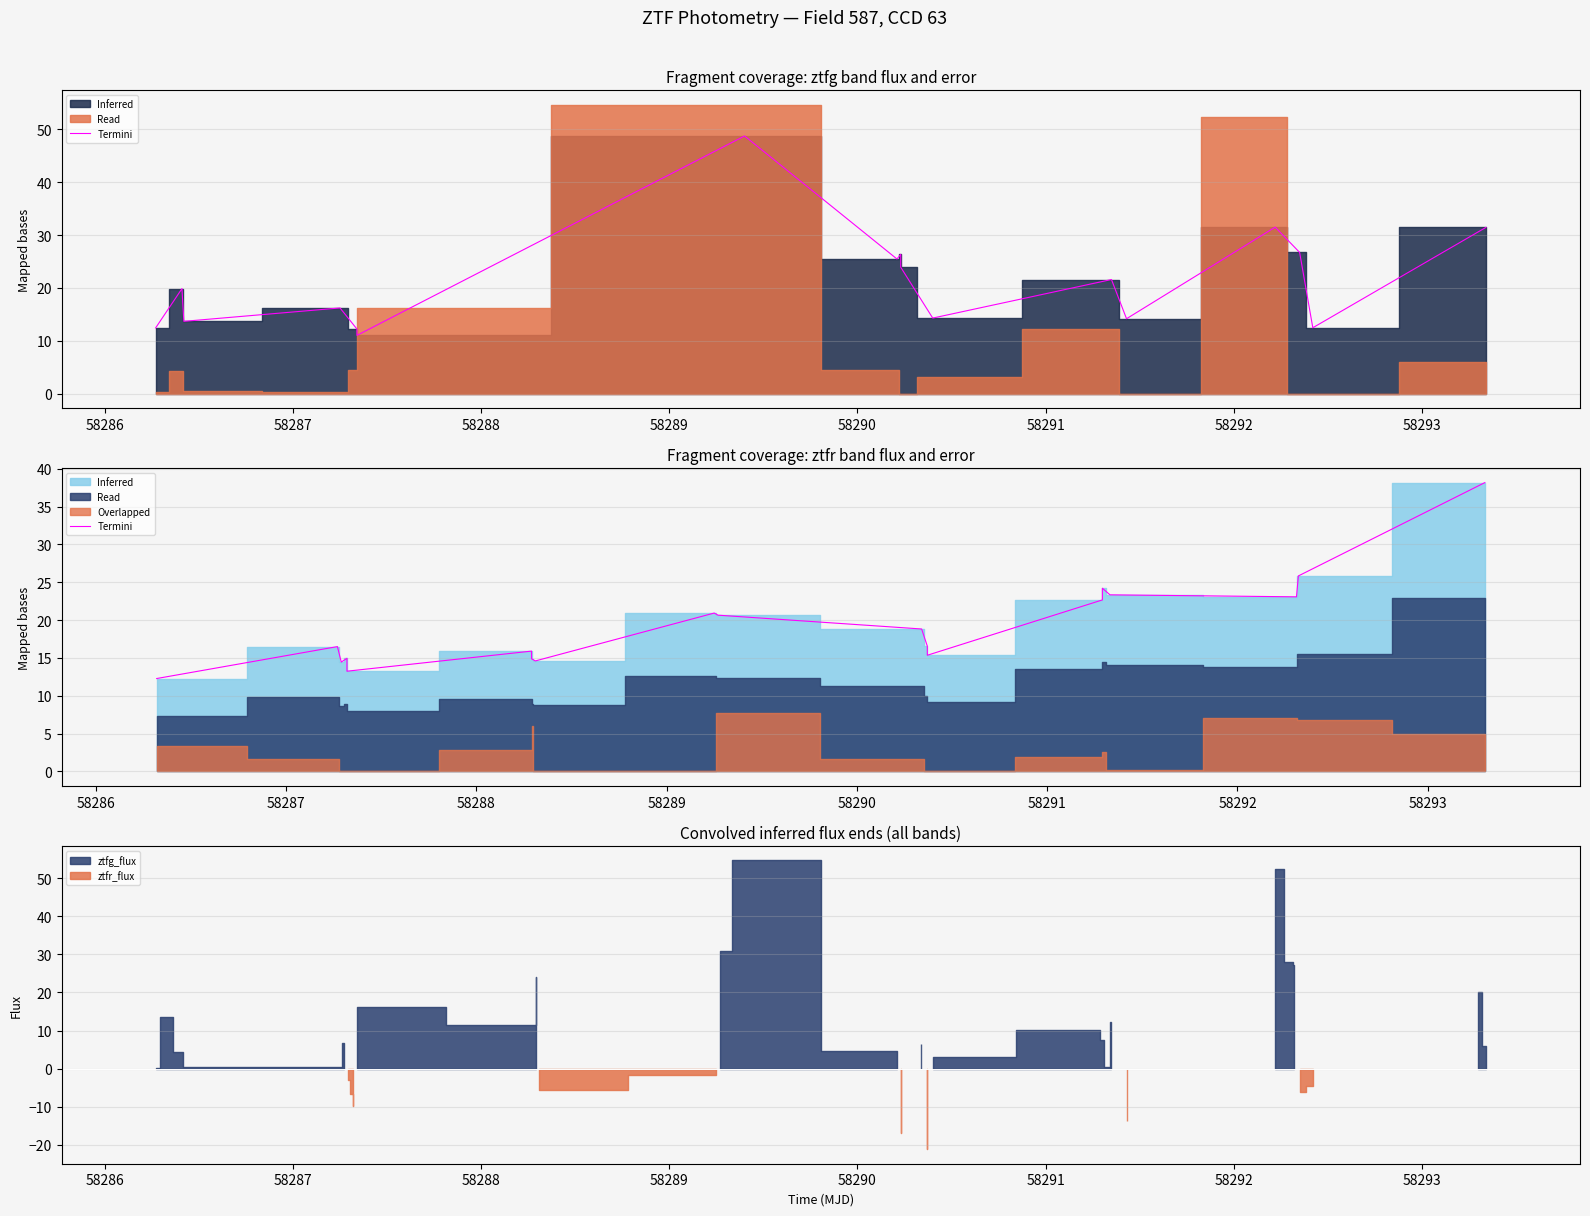

How many data points are less than 16?

8